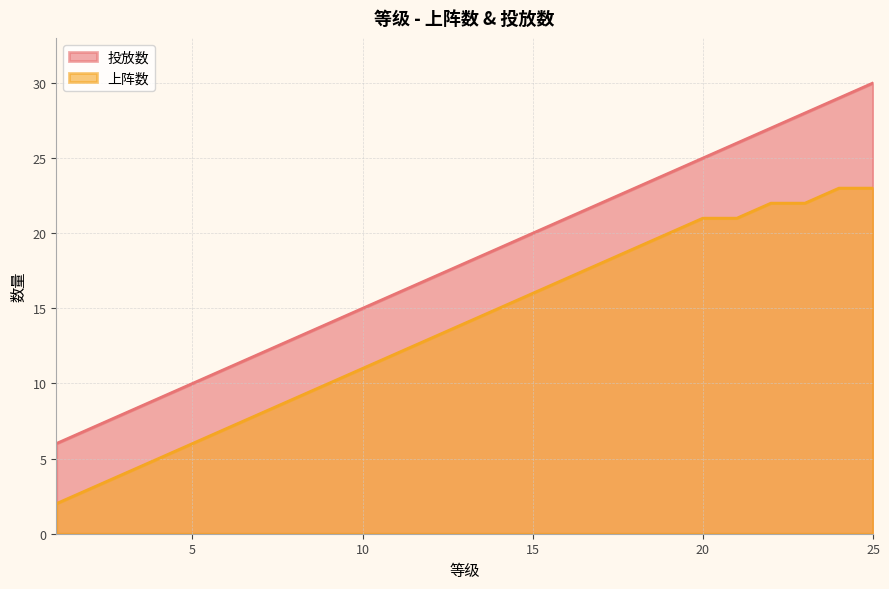

What is the difference between the second highest and second lowest values in the 上阵数 series?

20